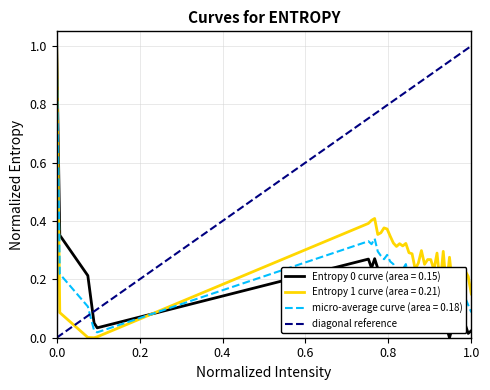

What is the highest value of the micro-average curve (area = 0.18) series?

1.0